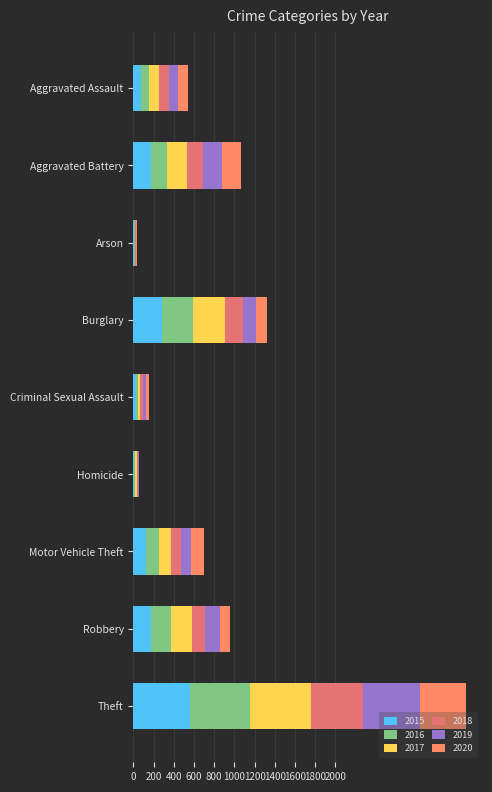

What position from the right is Criminal Sexual Assault?

5